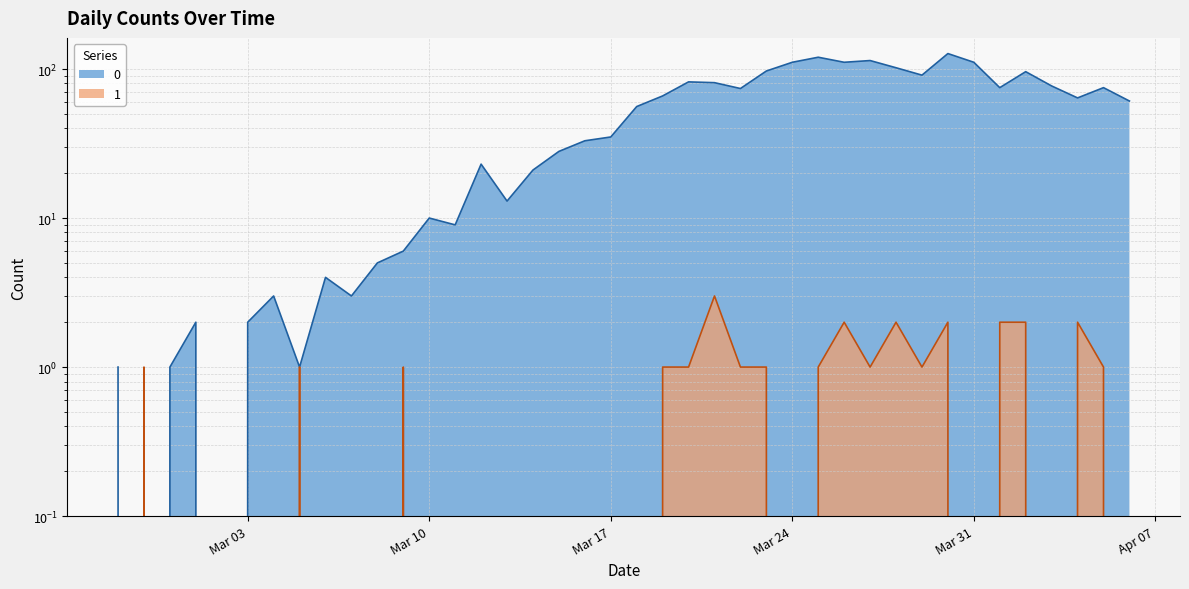

True or false: 0 has more than 0 points higher than both neighbors.

True